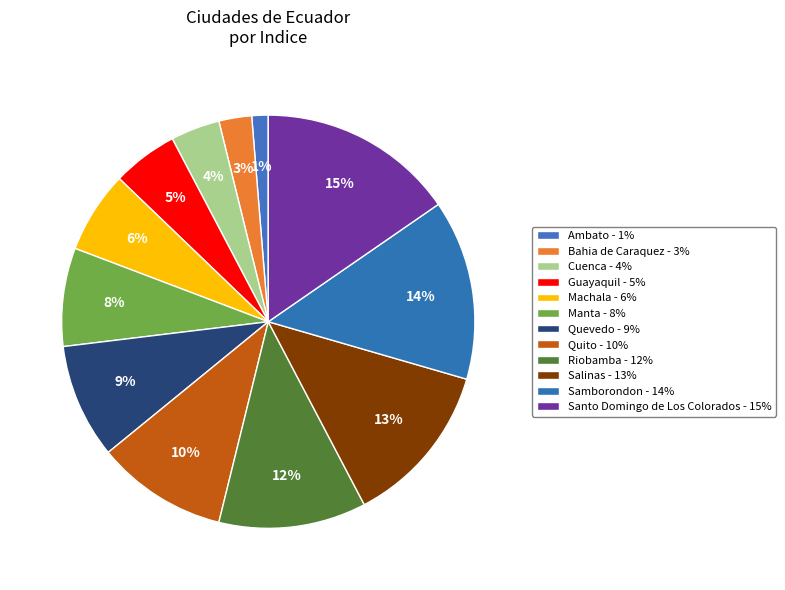

Approximately how many times larger is the value at Manta compared to Guayaquil?

1.5